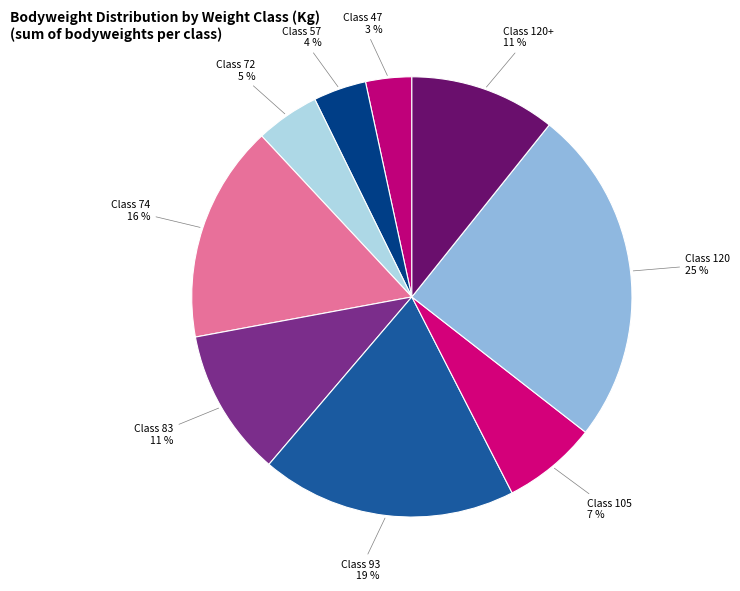

Count the number of slices in the pie.

9